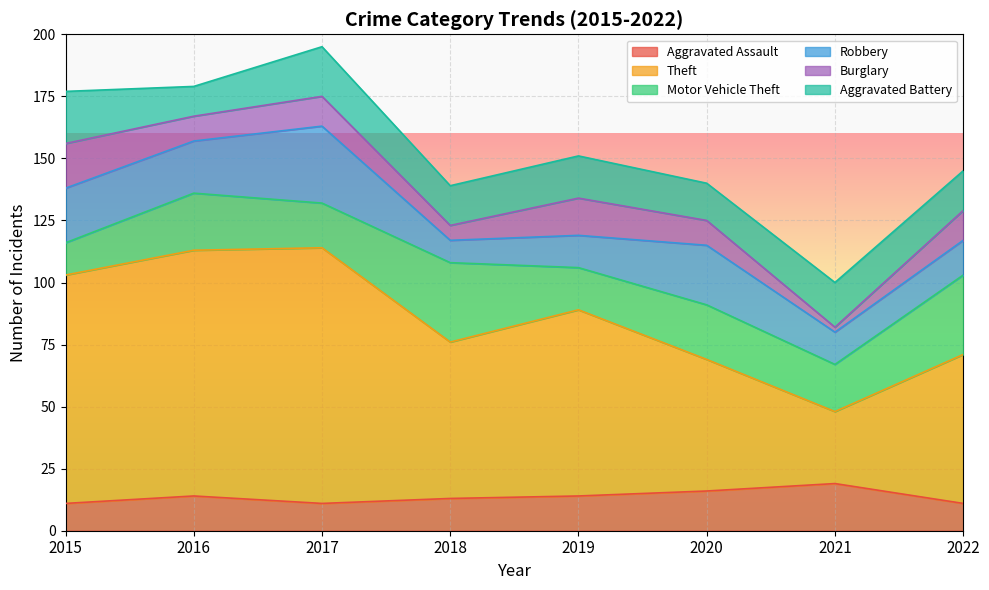

At 2017, list the series in order from smallest to largest.

Aggravated Assault, Burglary, Motor Vehicle Theft, Aggravated Battery, Robbery, Theft